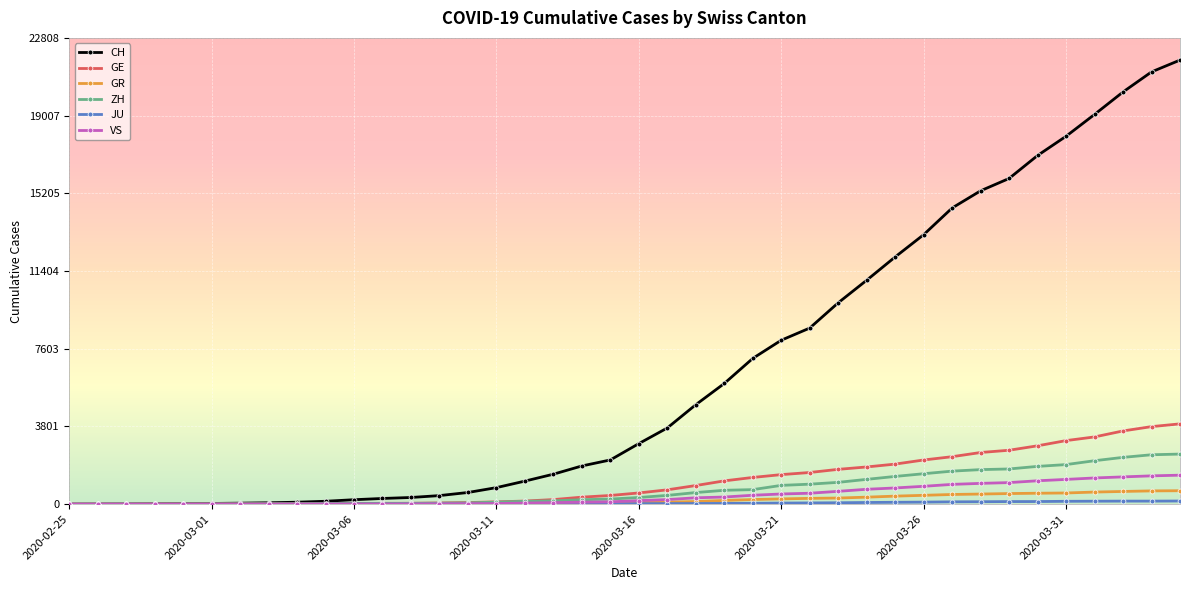

What is the greatest value displayed?

21722